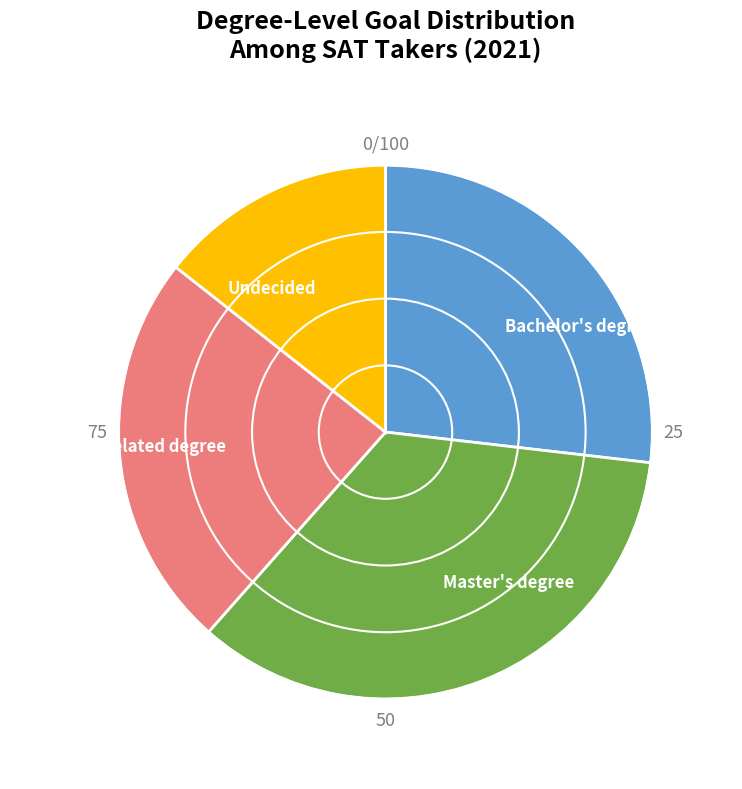

Rank the categories by value from highest to lowest.

Master's degree, Bachelor's degree, Doctor's or related degree, Undecided